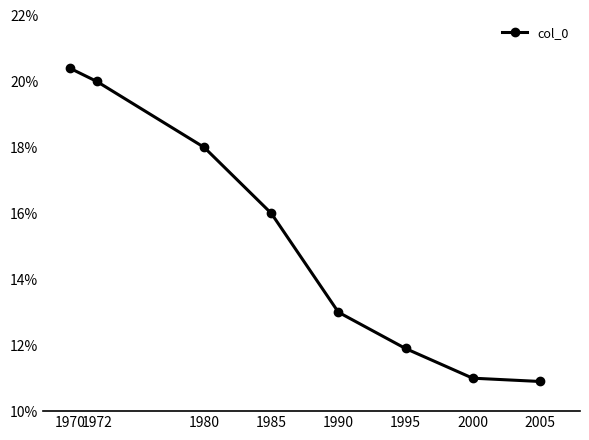

Is this an area chart (filled region under the line)?

No